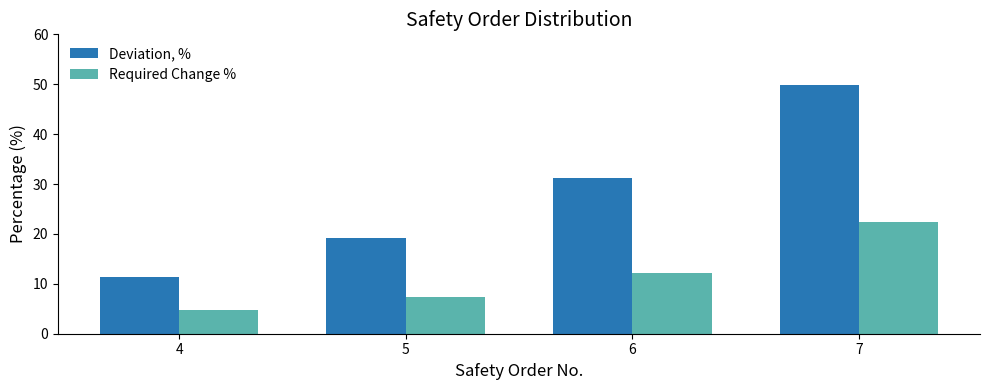

What is the total value across all series at 7?

72.2